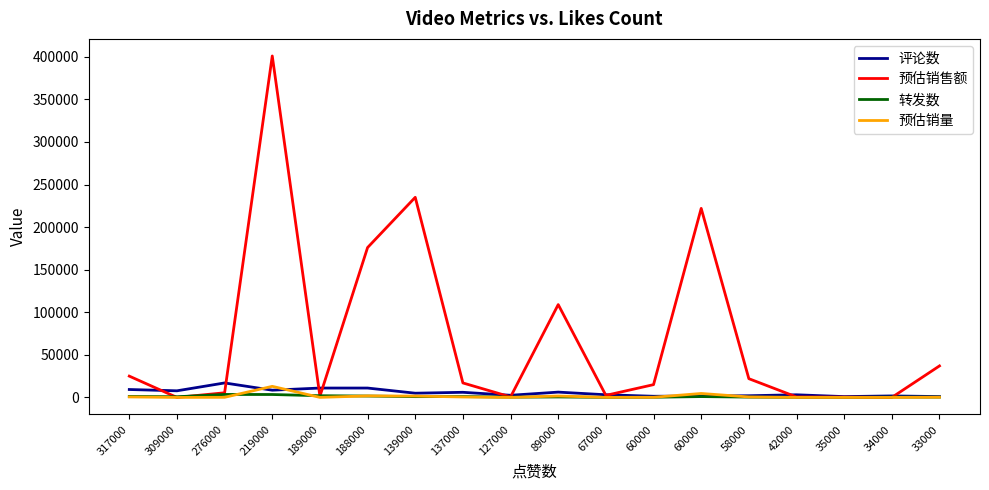

Which has a higher value, 127000 or 42000?

42000